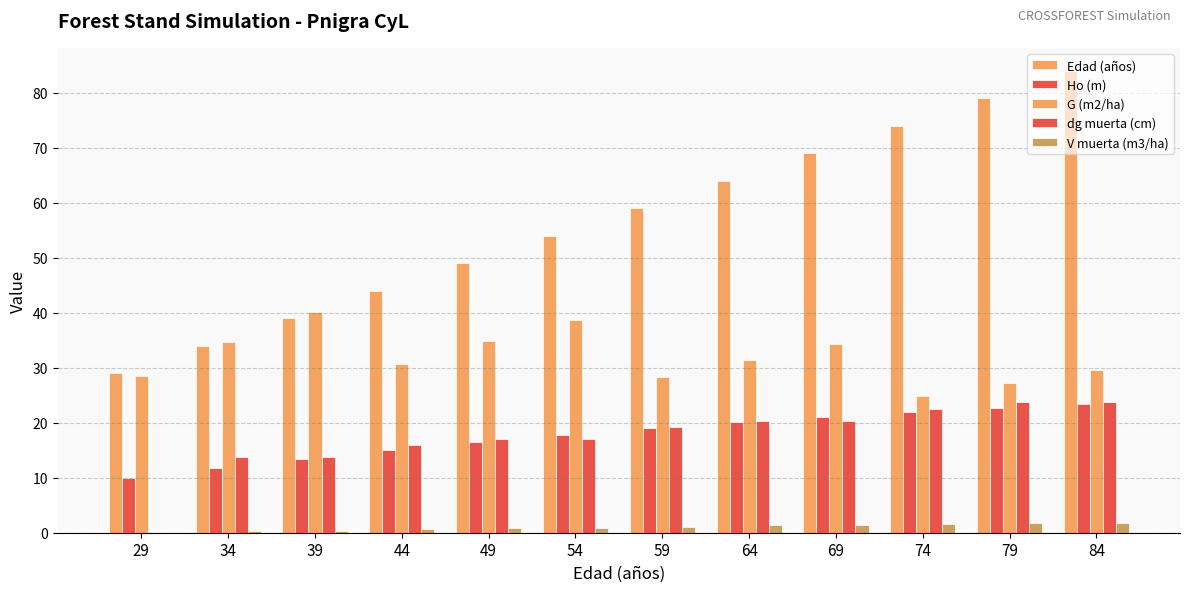

Which series has the largest range (max minus min)?

Edad (años)